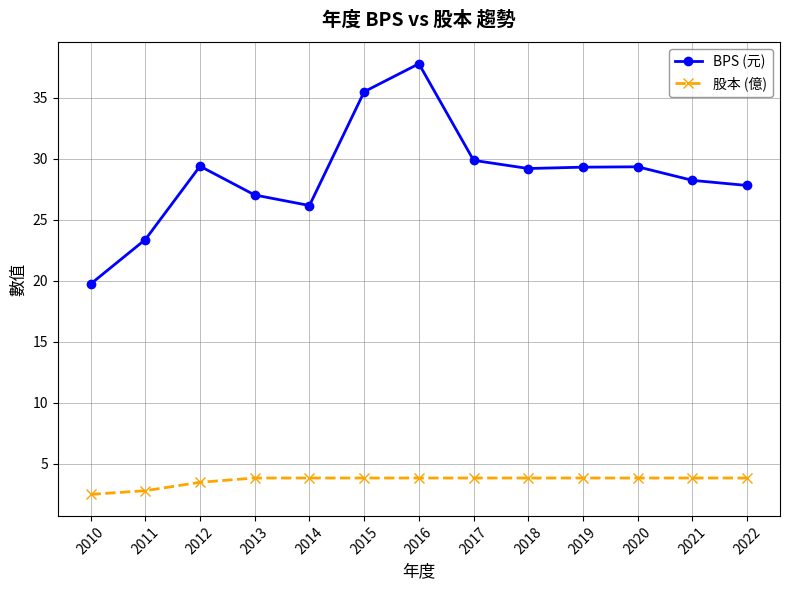

Which category has the highest value across all series?

2016